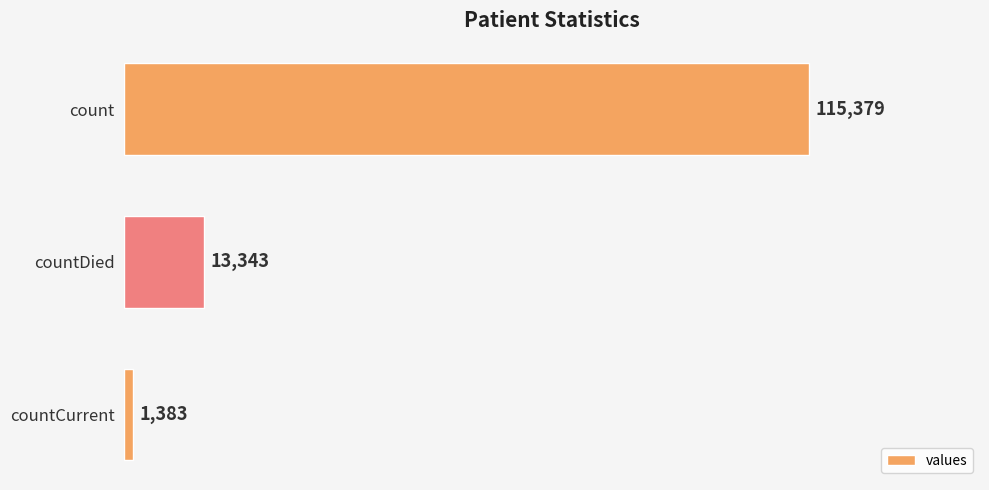

How many values are below 13343?

1